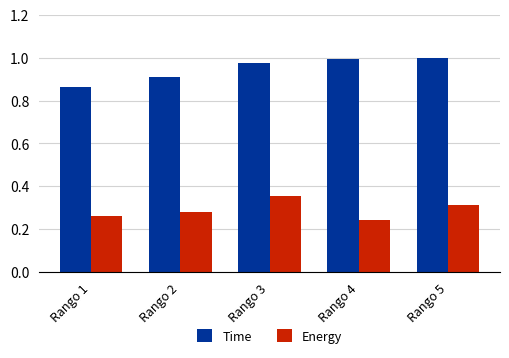

The value of Time at Rango 2 is 0.9. True or false?

True